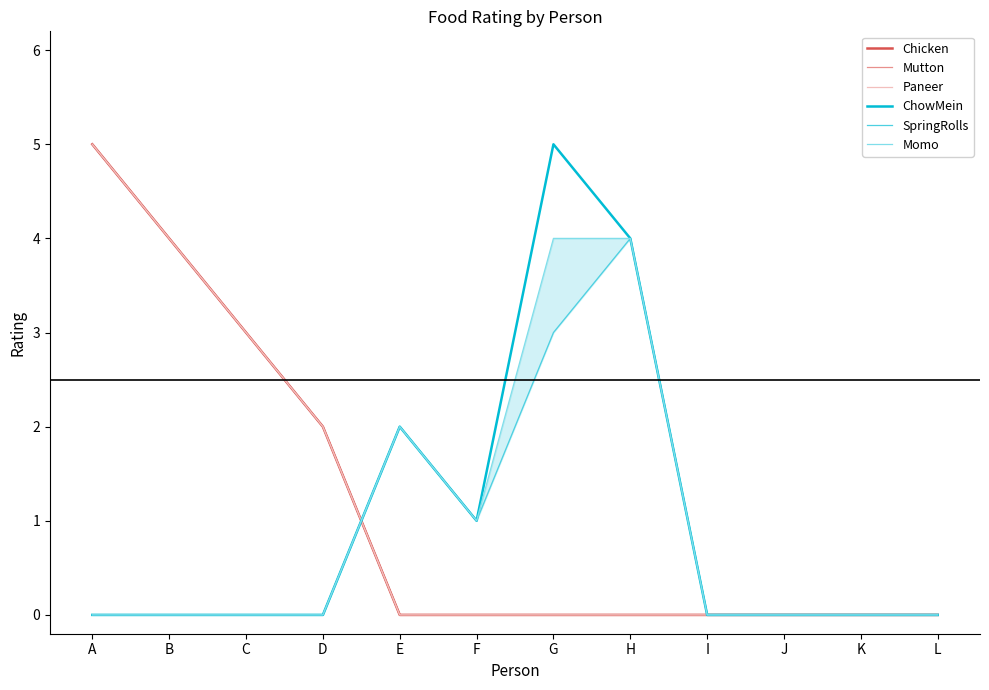

What are all the series names shown in the legend?

Chicken, Mutton, Paneer, ChowMein, SpringRolls, Momo